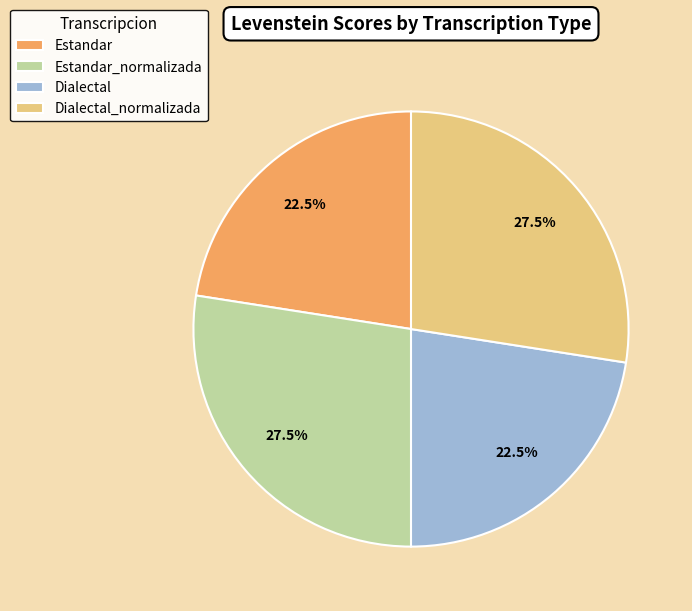

Approximately how many times larger is the value at Dialectal_normalizada compared to Estandar_normalizada?

1.0